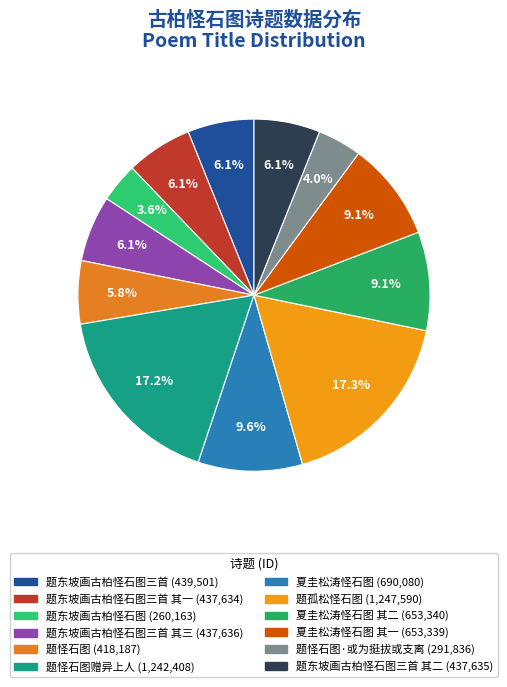

How many segments does this pie chart have?

12